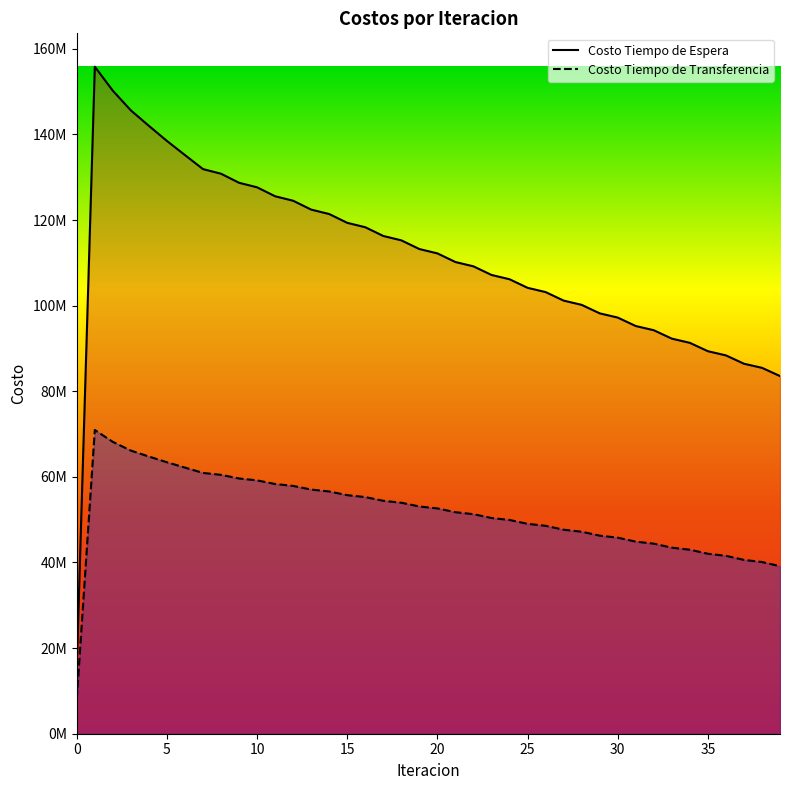

How many values in the Costo Tiempo de Transferencia series are below 52631305?

20